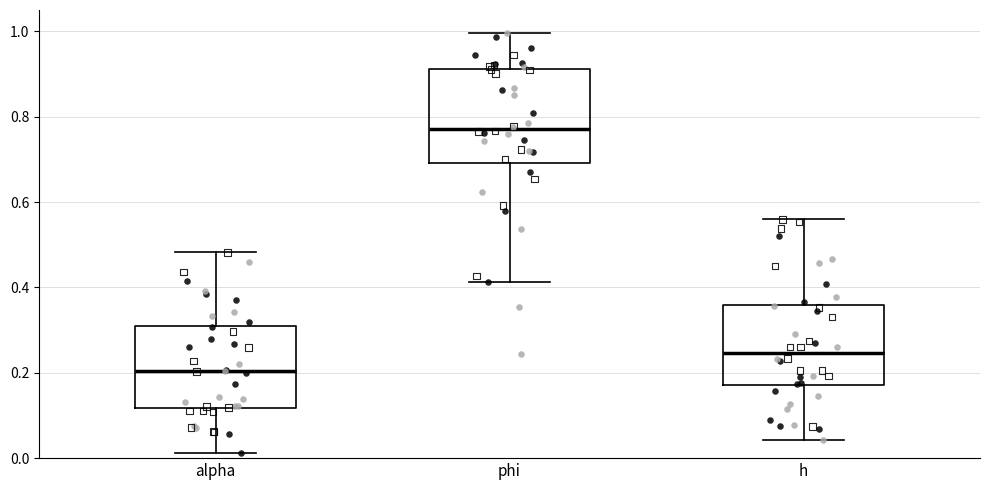

Reading left to right, transcribe this box plot: for each box, give where its median line is, the range the box spans, and where its two whiskers end, as read against the y-axis. The values are not printed on the chart, so give them approximately, as read against the axis.

alpha: median 0.20, box 0.12 to 0.30, whiskers 0.02 to 0.48
phi: median 0.78, box 0.70 to 0.92, whiskers 0.42 to 1.00
h: median 0.24, box 0.18 to 0.36, whiskers 0.04 to 0.56